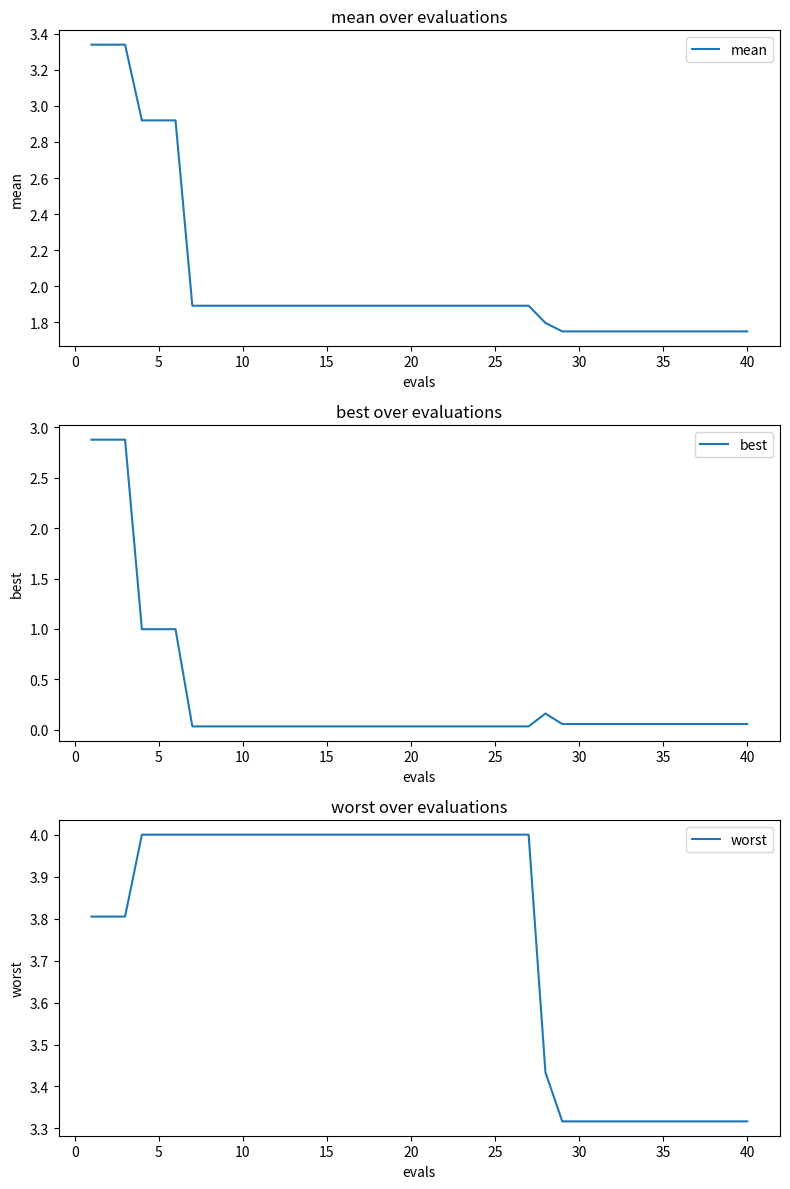

Is it true that mean equals 0.6 at 10?

False